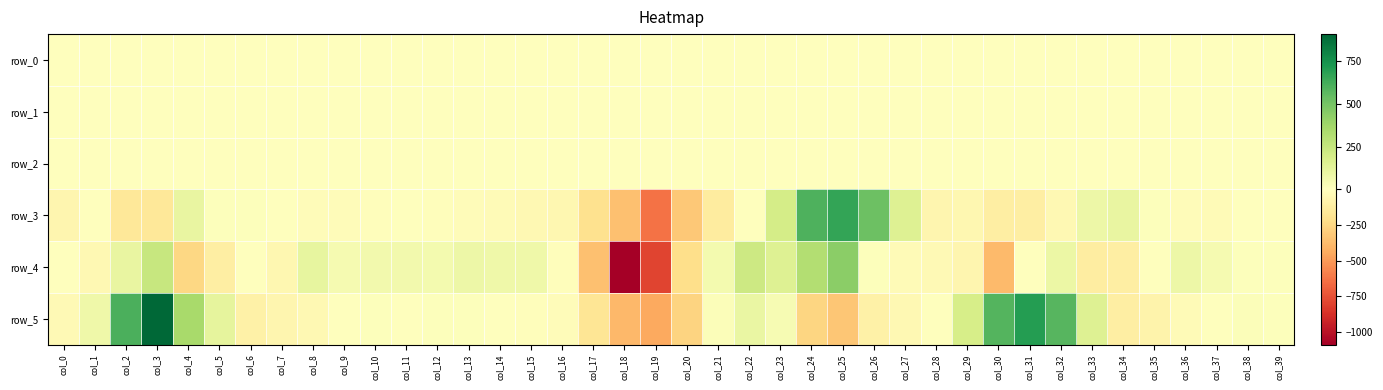

What is the sum of all row_0 values?

-2.0